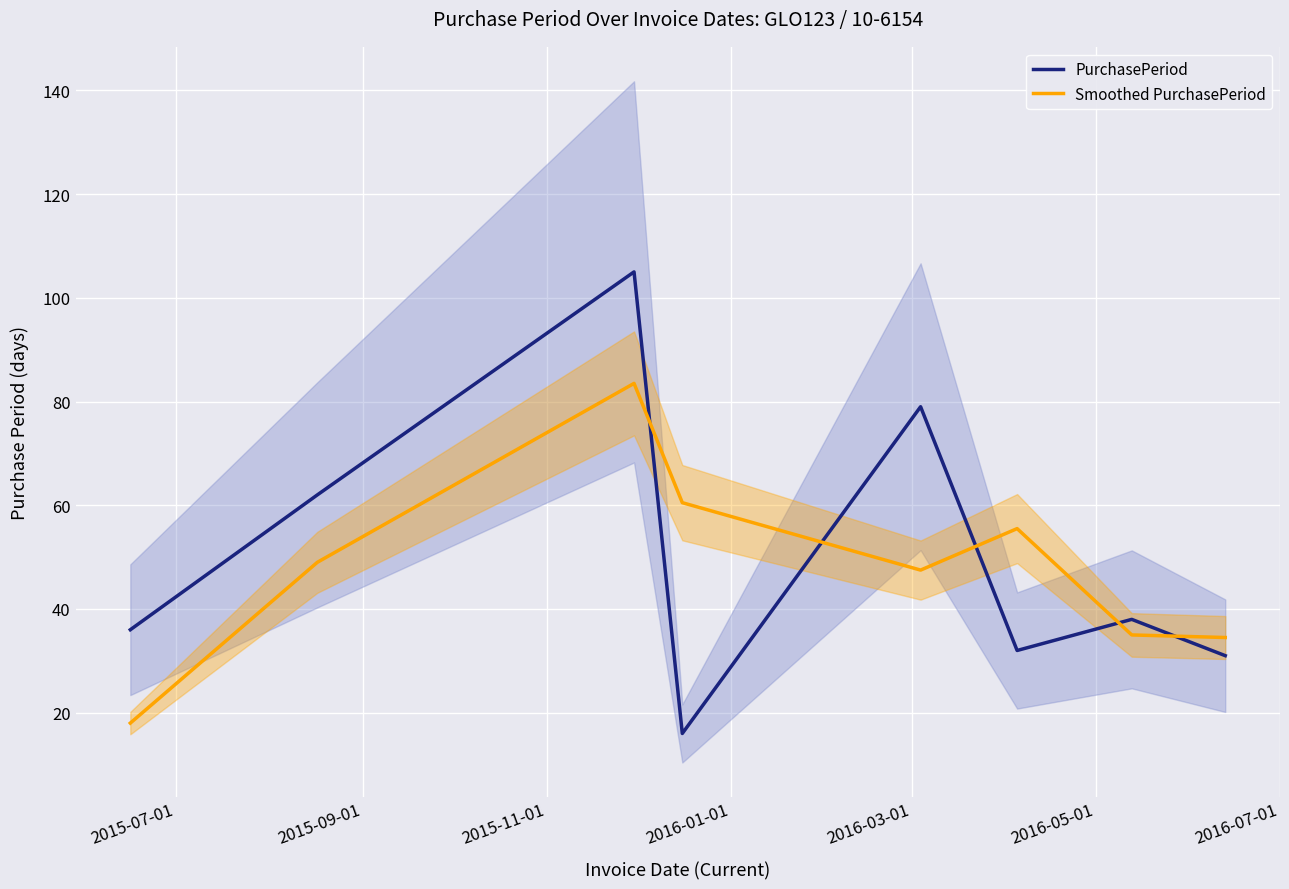

How many times do Smoothed PurchasePeriod and PurchasePeriod cross each other?

5